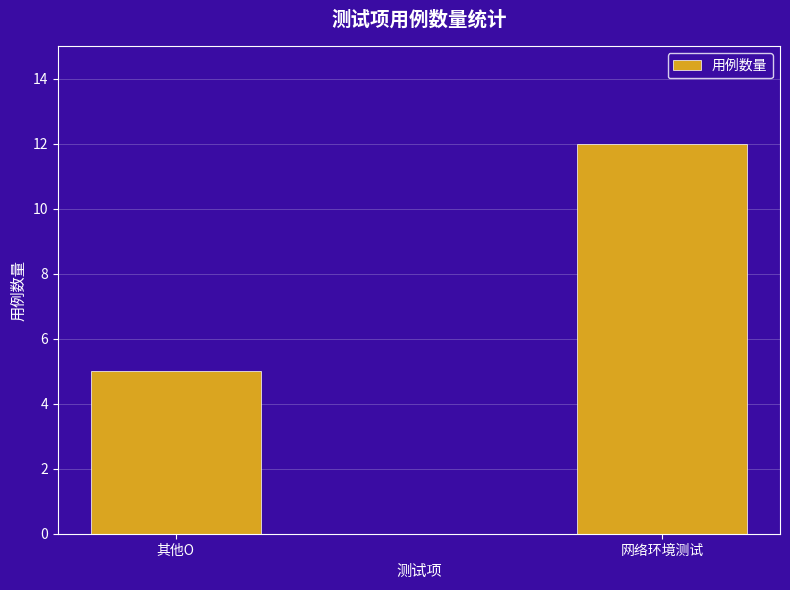

List the labels in order of value, largest first.

网络环境测试, 其他O